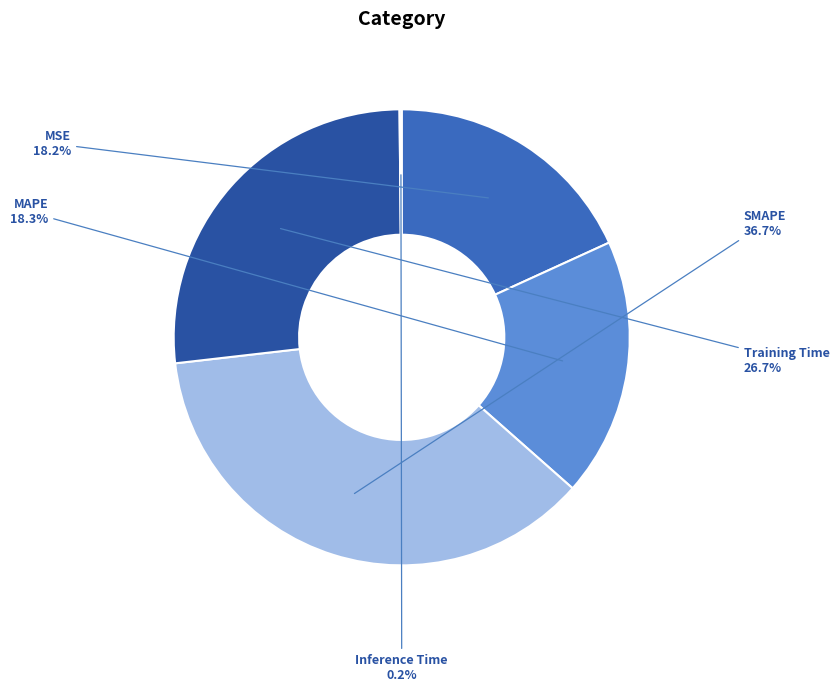

Does any single category account for the majority?

No